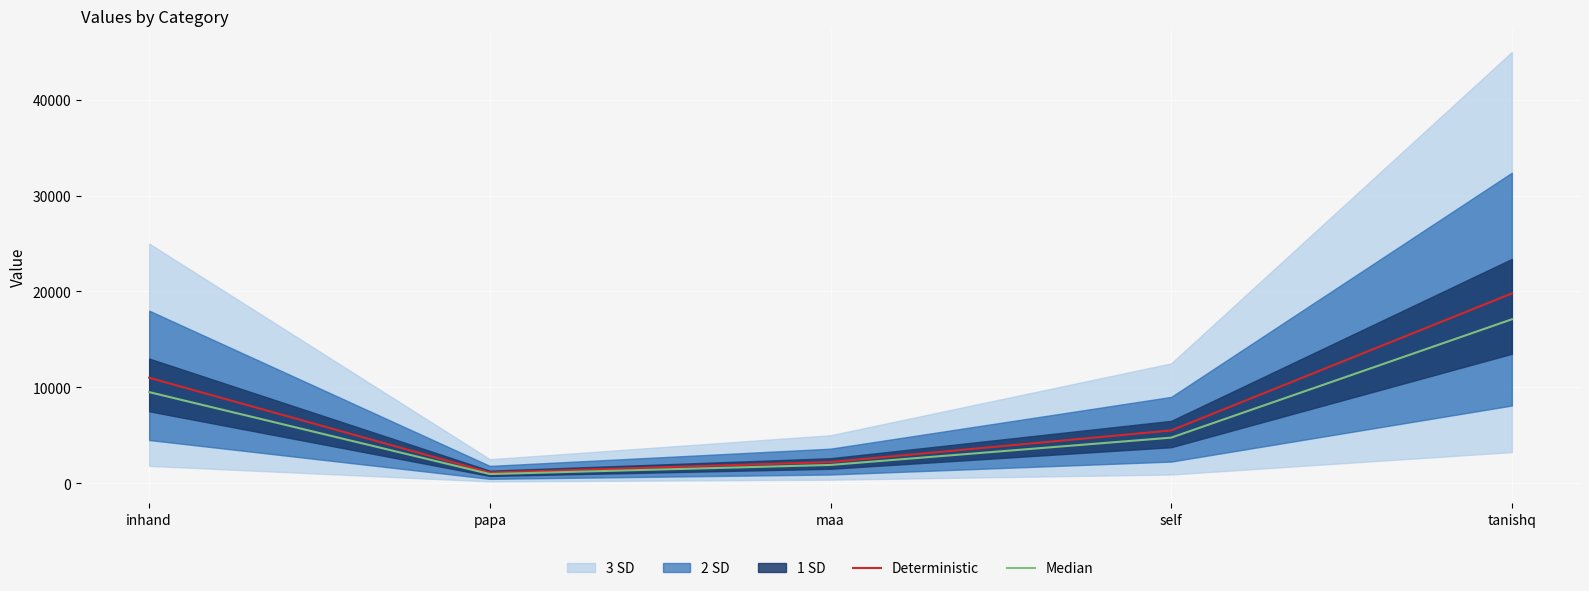

What is the approximate value of Median at tanishq, to the nearest 10?

17100